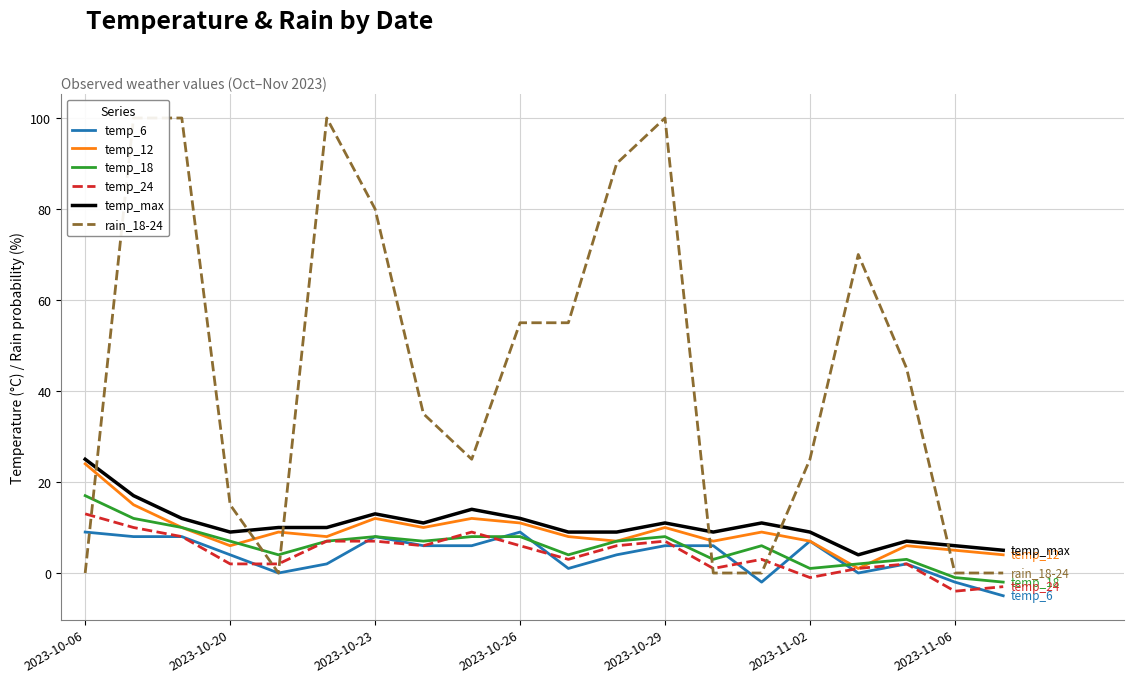

Where is the first local minimum for temp_12?

2023-10-20